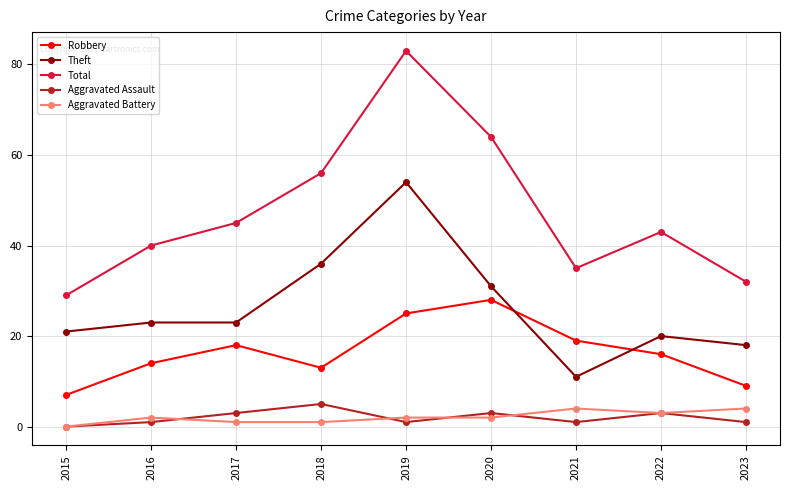

Which label corresponds to the largest value in the chart?

2019